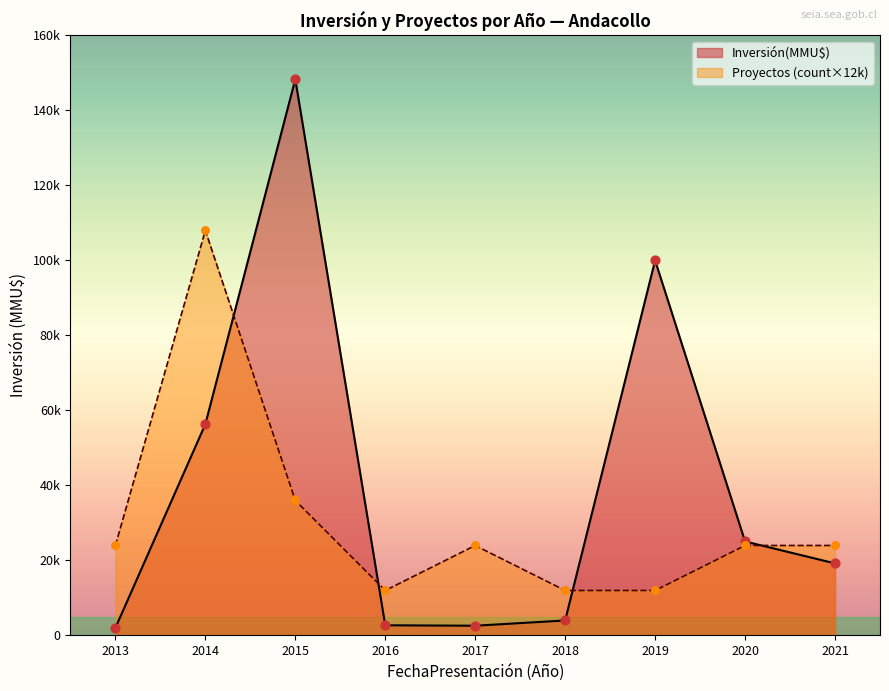

Approximately how many times larger is the value at 2021 compared to 2013?

11.9